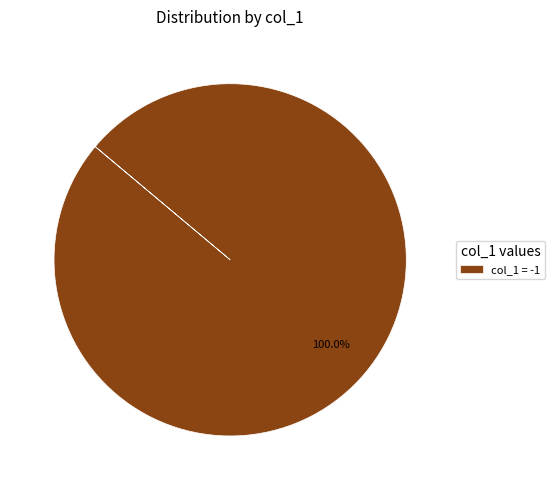

Rank the categories by value from highest to lowest.

col_1 = -1